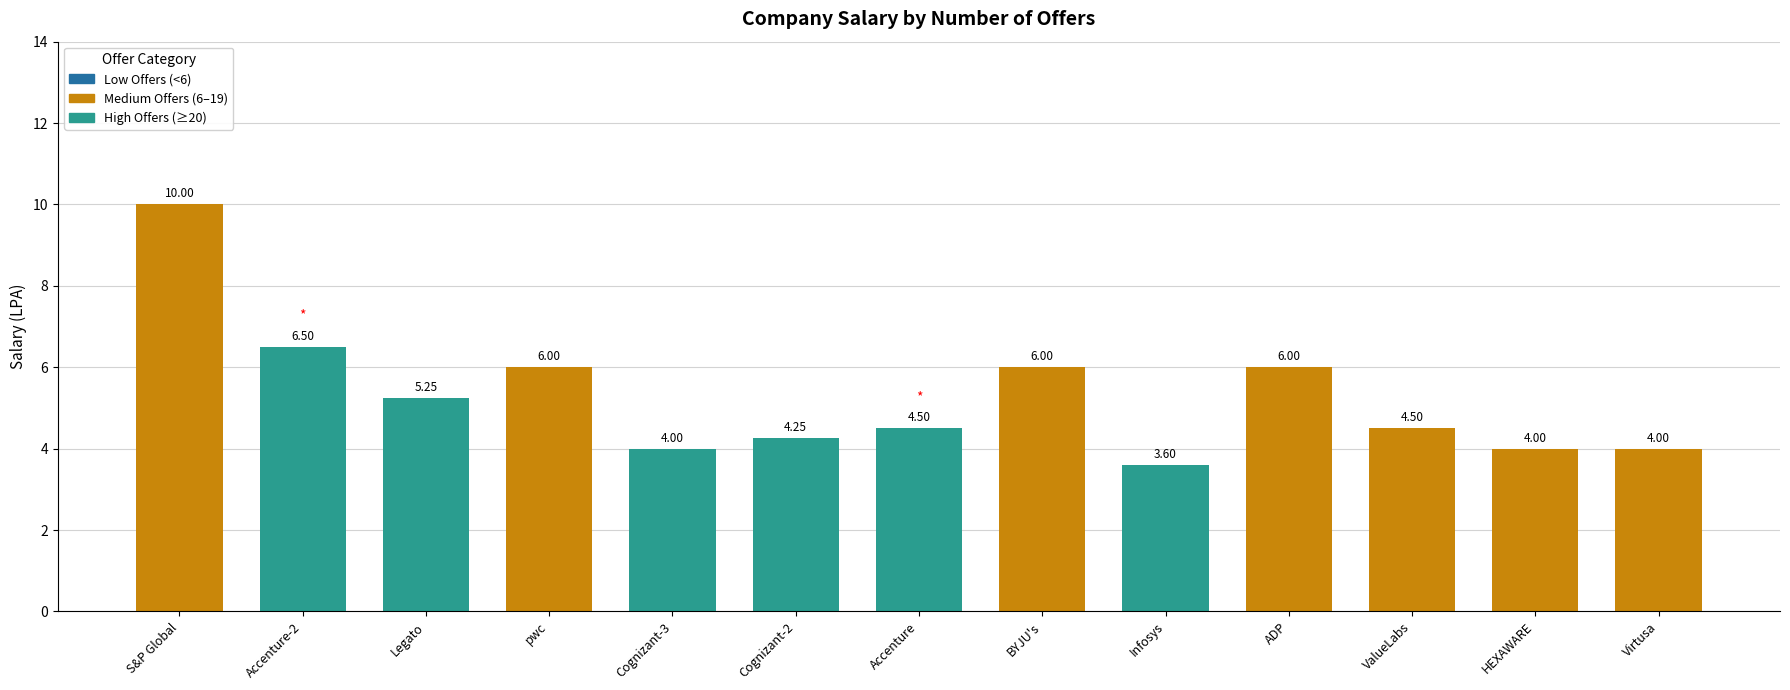

Does the chart contain any negative values?

No